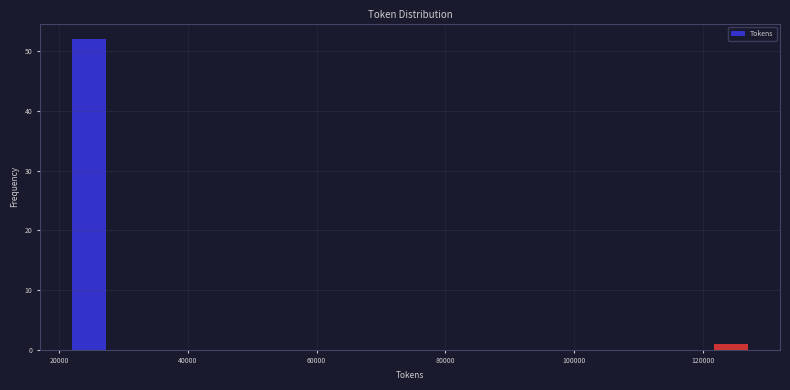

Read against the x-axis, roughly where is the centre of the tallest bar?

24000